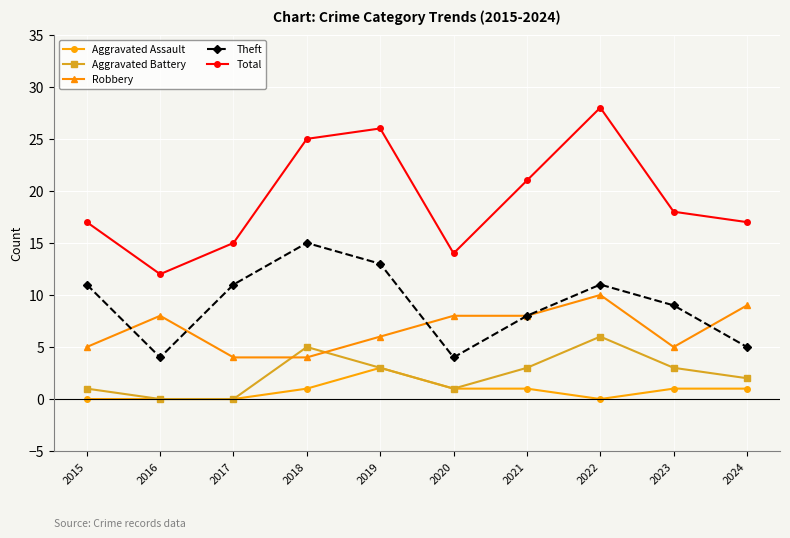

What is the difference between the highest and lowest values at 2018?

24